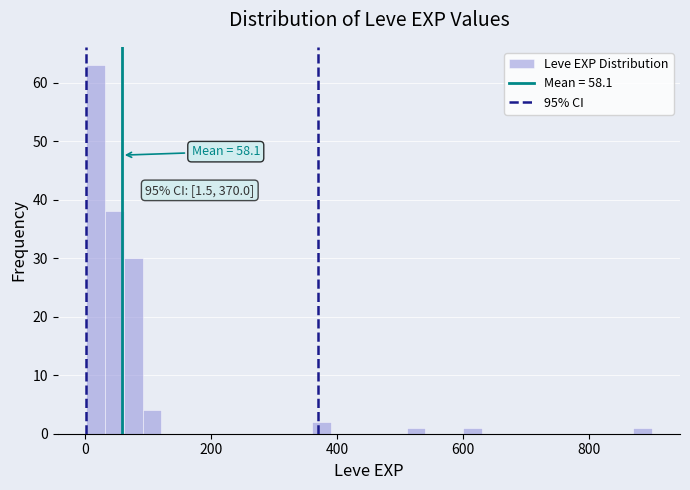

Around what value on the x-axis is the tallest bar? Give the approximate position of its centre, as read against the axis.

20